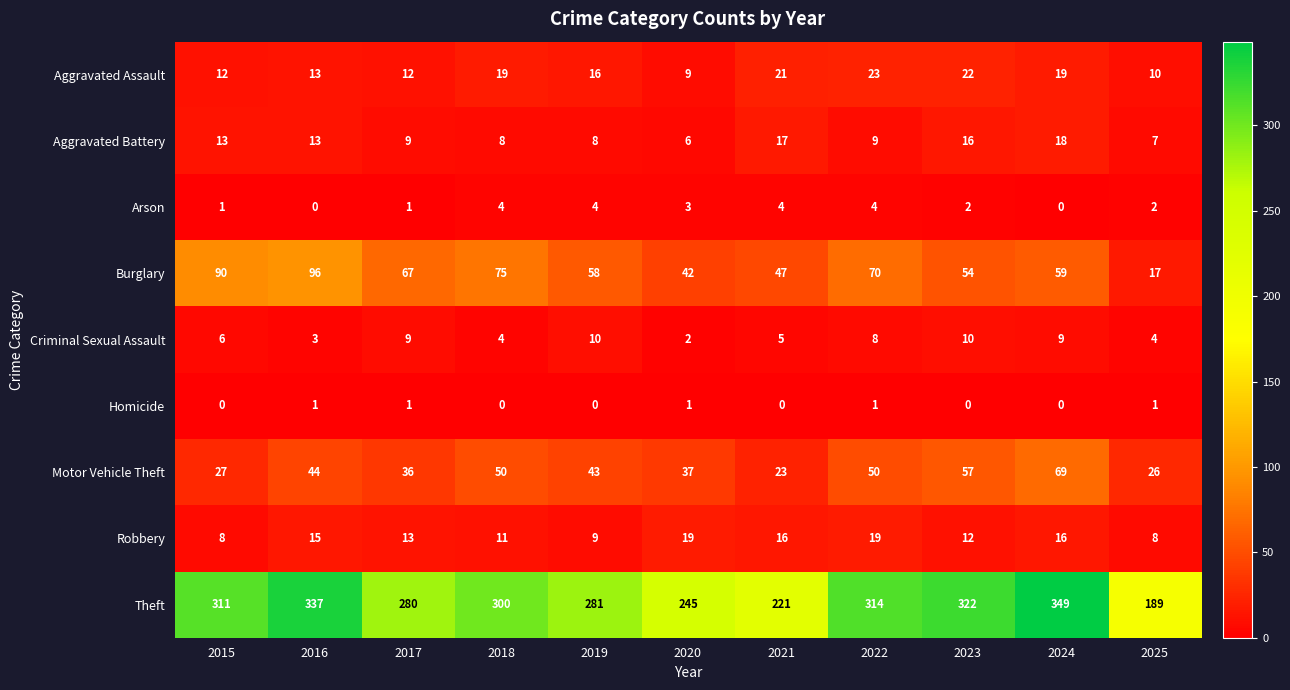

What is the difference between the Criminal Sexual Assault values at 2023 and 2018?

6